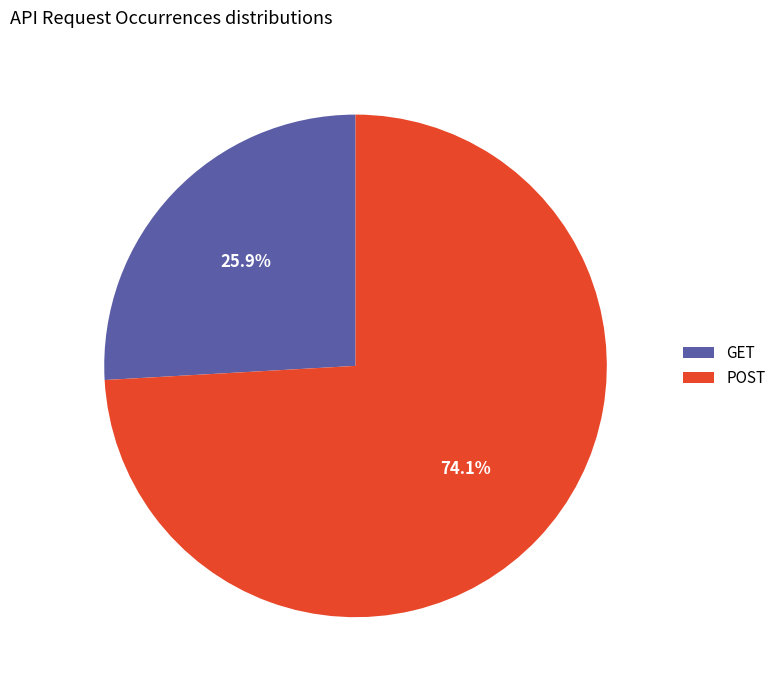

To the nearest percent, what is the average slice percentage?

50%